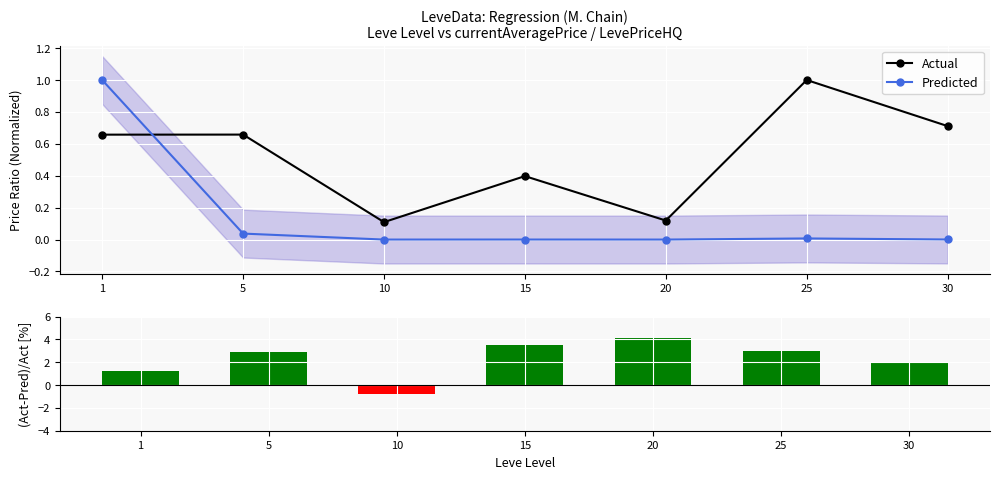

What is the average value of the Actual series?

0.5